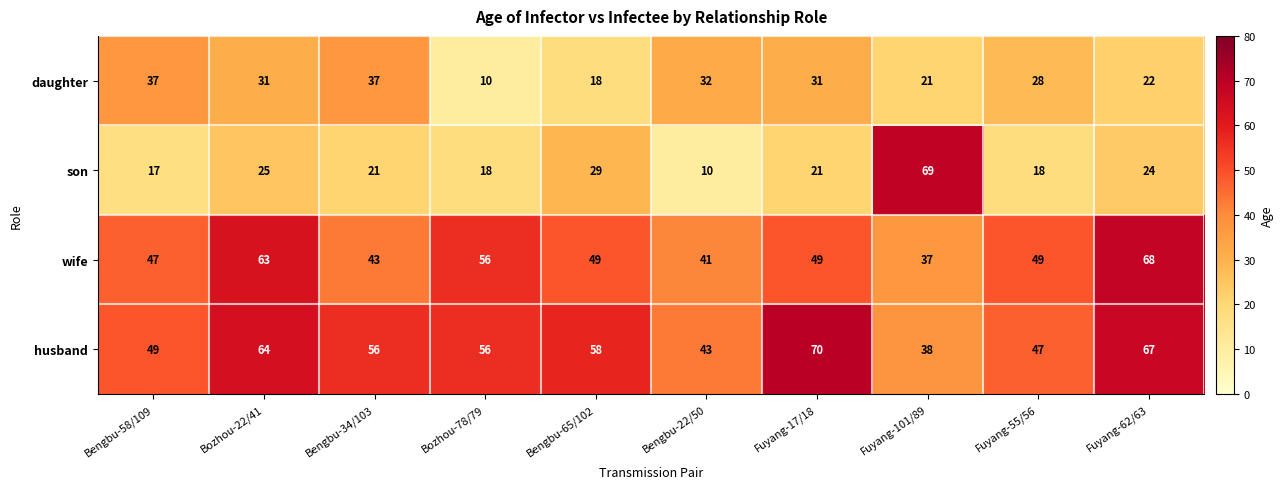

True or false: wife has a value of 100 at Bozhou-78/79.

False